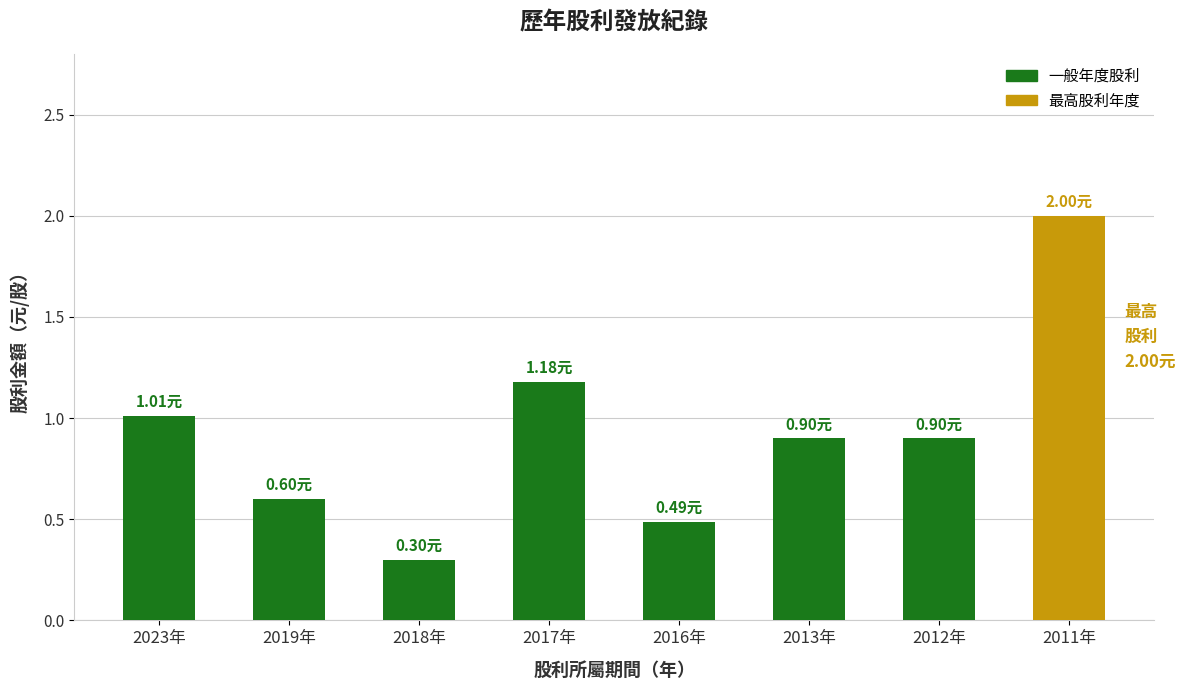

Reading right to left, list all the values displayed in this chart.

2011年=2.0	2012年=0.9	2013年=0.9	2016年=0.5	2017年=1.2	2018年=0.3	2019年=0.6	2023年=1.0